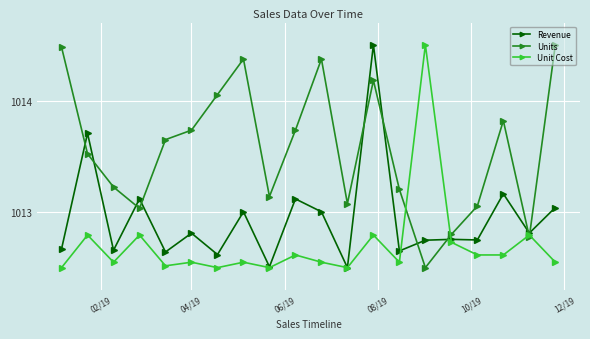

Rank the series by their average value, from highest to lowest.

Units, Revenue, Unit Cost